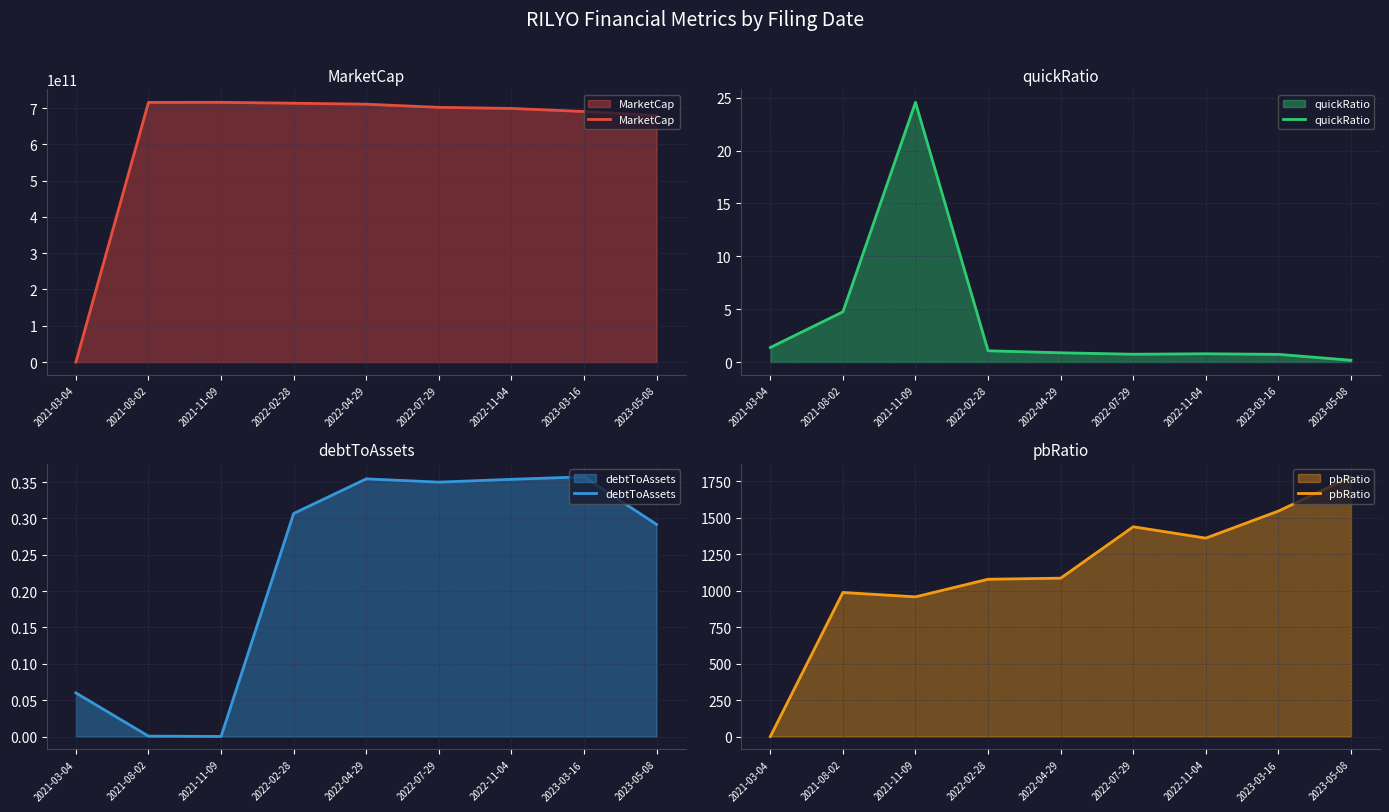

Reading left to right, what are all the values shown in this chart?

MarketCap: 2021-03-04=0.0	2021-08-02=715420428600.0	2021-11-09=715696120480.0	2022-02-28=713214893560.0	2022-04-29=710581891830.0	2022-07-29=701850281400.0	2022-11-04=698838680800.0	2023-03-16=690350761600.0	2023-05-08=678901753750.0
quickRatio: 2021-03-04=1.4	2021-08-02=4.7	2021-11-09=24.6	2022-02-28=1.1	2022-04-29=0.9	2022-07-29=0.7	2022-11-04=0.8	2023-03-16=0.7	2023-05-08=0.2
debtToAssets: 2021-03-04=0.1	2021-08-02=0.0	2021-11-09=0.0	2022-02-28=0.3	2022-04-29=0.4	2022-07-29=0.3	2022-11-04=0.4	2023-03-16=0.4	2023-05-08=0.3
pbRatio: 2021-03-04=0.0	2021-08-02=987.9	2021-11-09=957.8	2022-02-28=1078.6	2022-04-29=1085.9	2022-07-29=1438.5	2022-11-04=1360.6	2023-03-16=1546.1	2023-05-08=1781.0